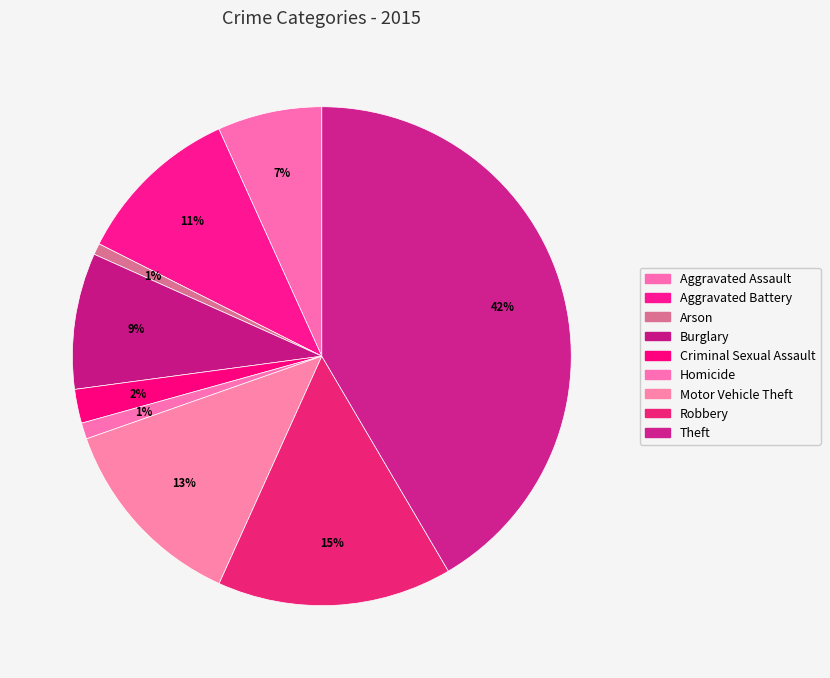

To the nearest percent, what is the difference between the Criminal Sexual Assault and Robbery slice percentages?

13%